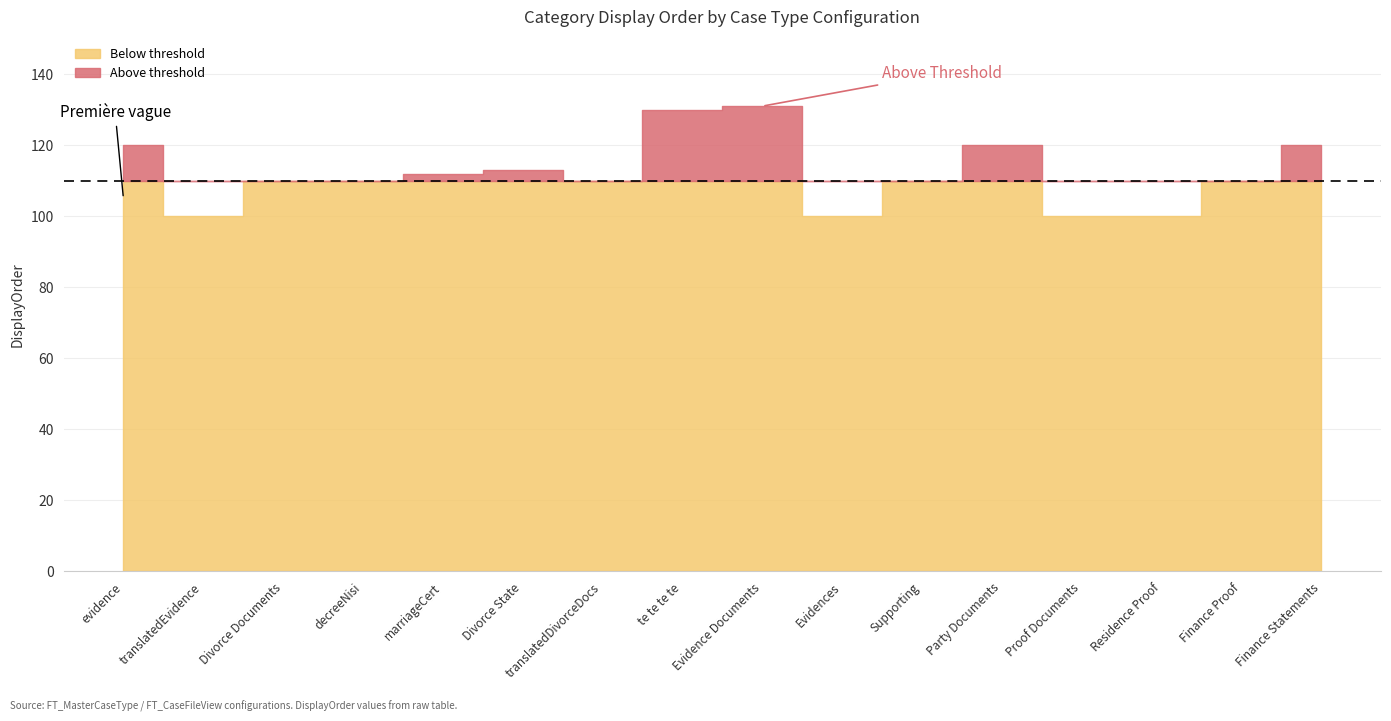

What is the value of the 13th point from the left?

100